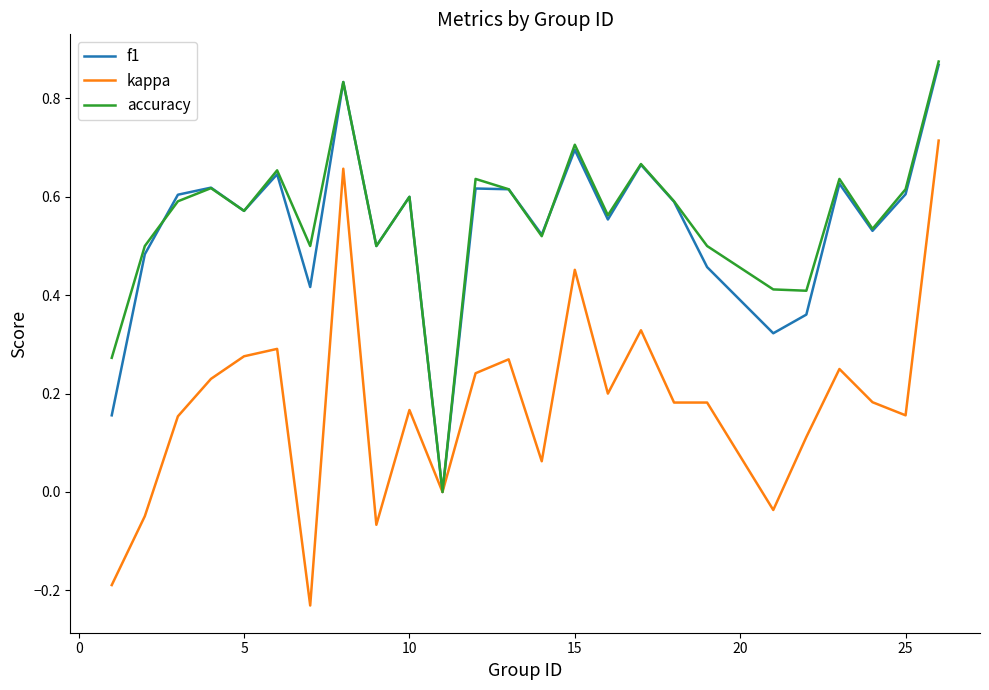

Which series has the widest spread of values?

kappa